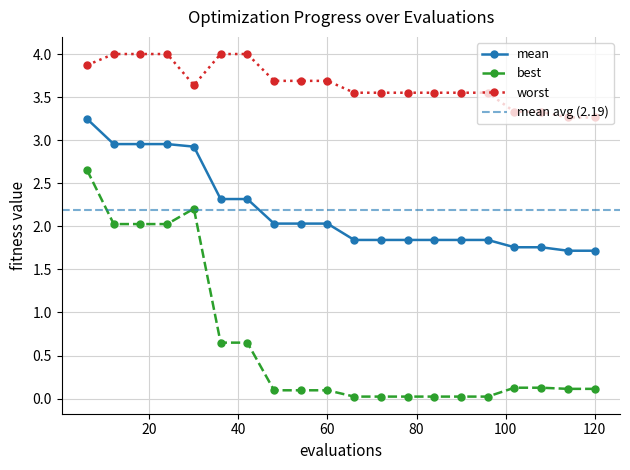

True or false: best and mean cross at least once.

False